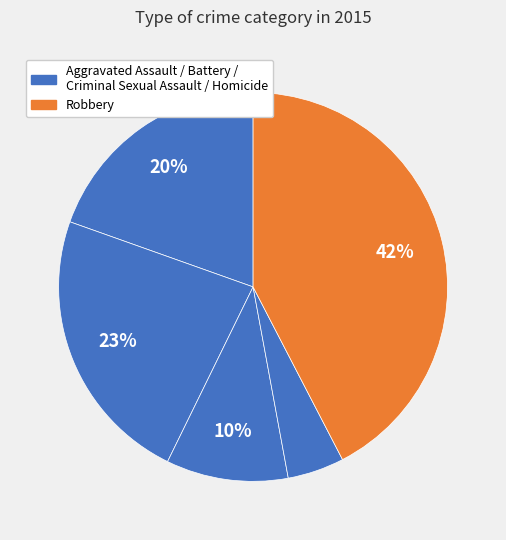

How many segments does this pie chart have?

5